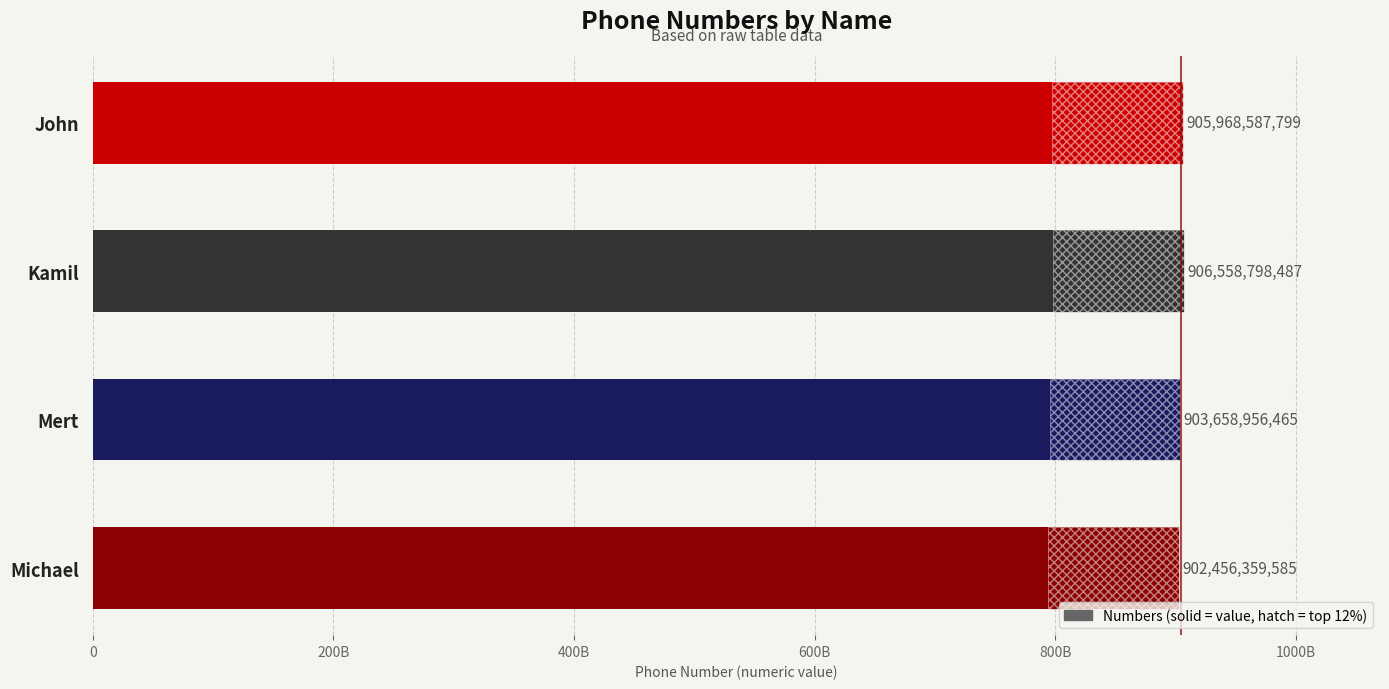

Does the chart contain any negative values?

No